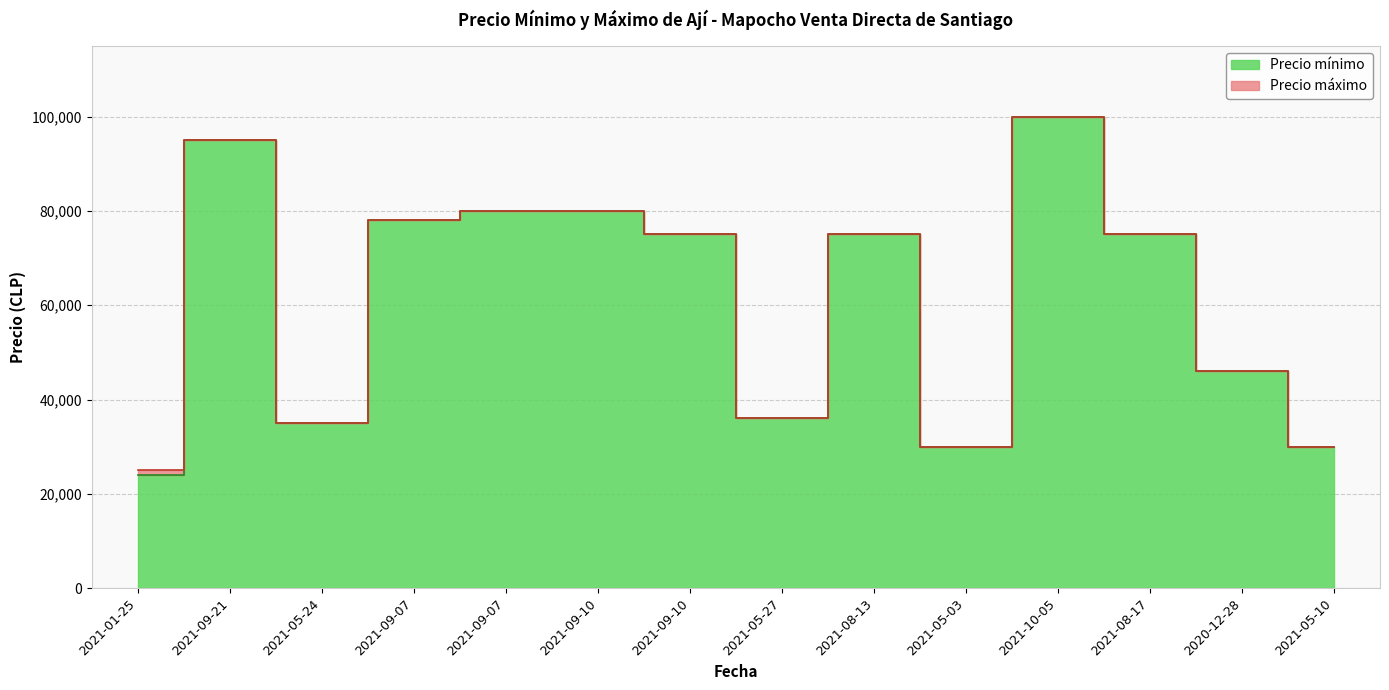

True or false: Precio maximo and Precio minimo cross at least once.

False